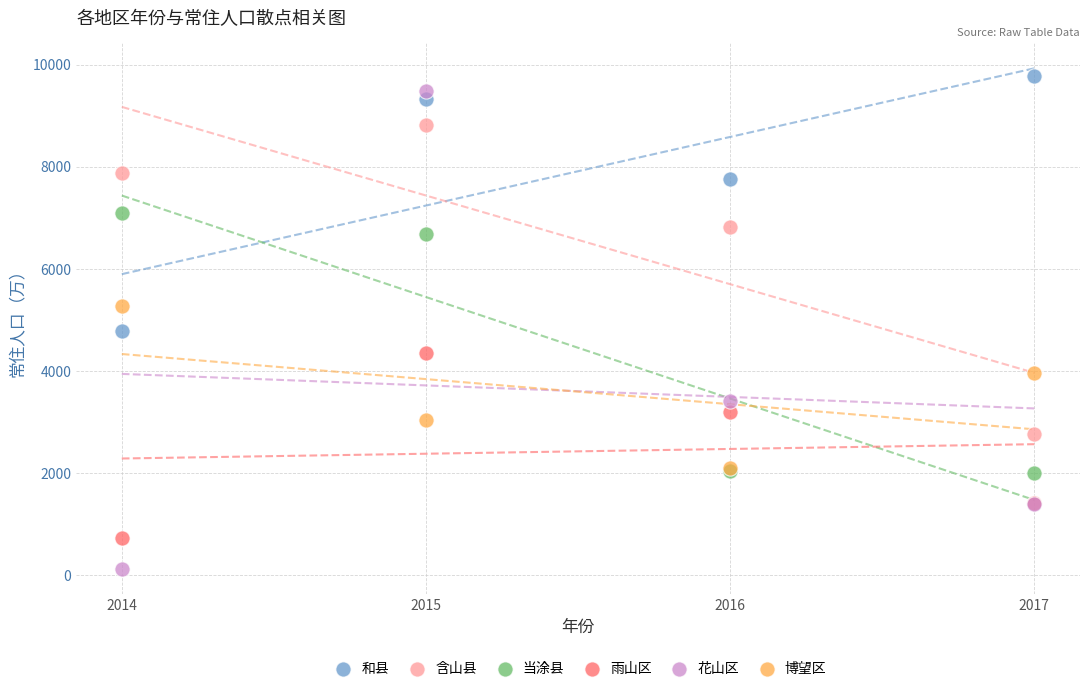

Which series reaches the minimum Y coordinate?

花山区